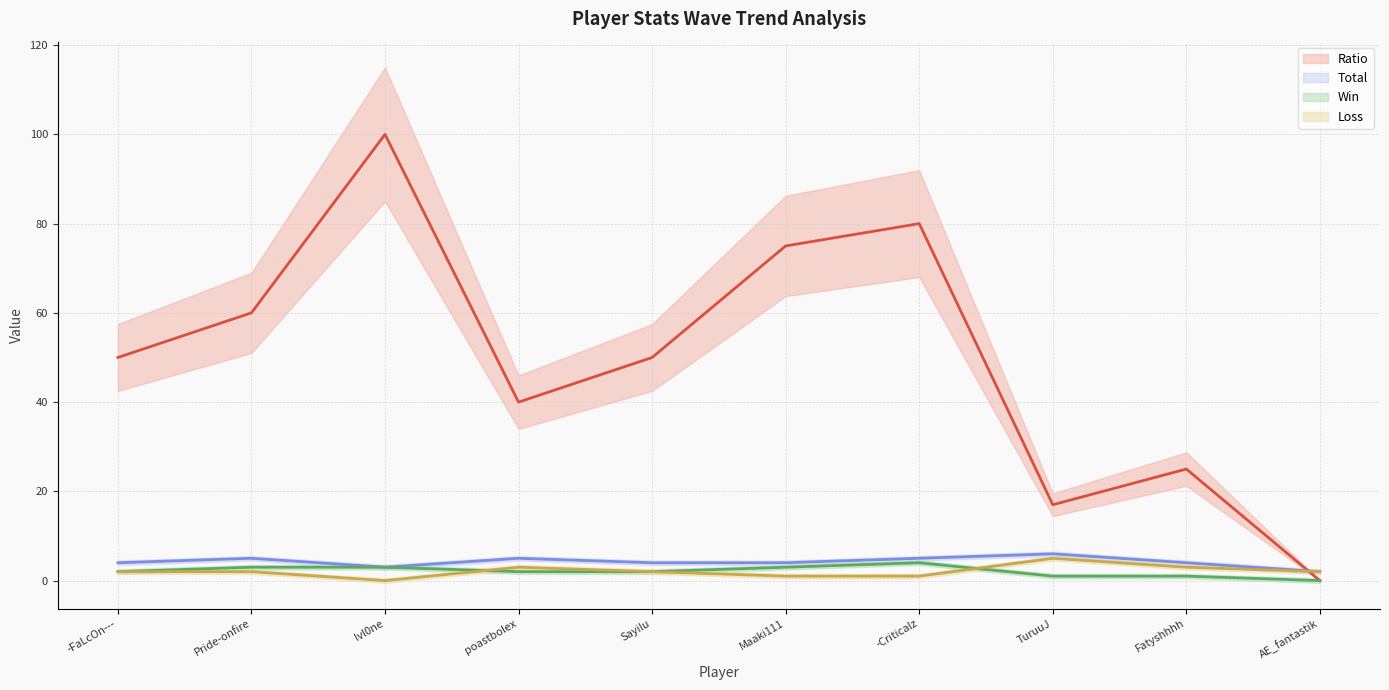

Rank the categories by Total value from highest to lowest.

TuruuJ, Pride-onfire, poastbolex, -Criticalz, -FaLcOn---, Sayilu, Maaki111, Fatyshhhh, lvl0ne, AE_fantastik